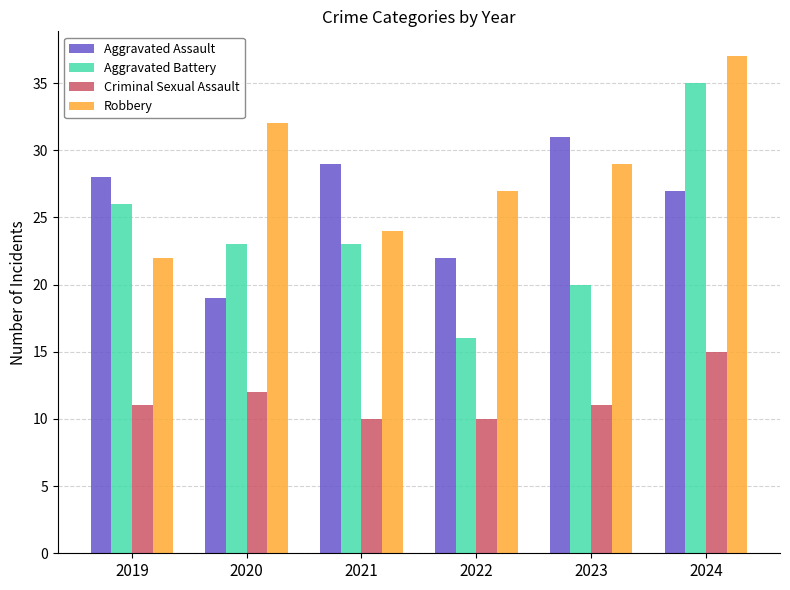

How many bars are there in total?

24